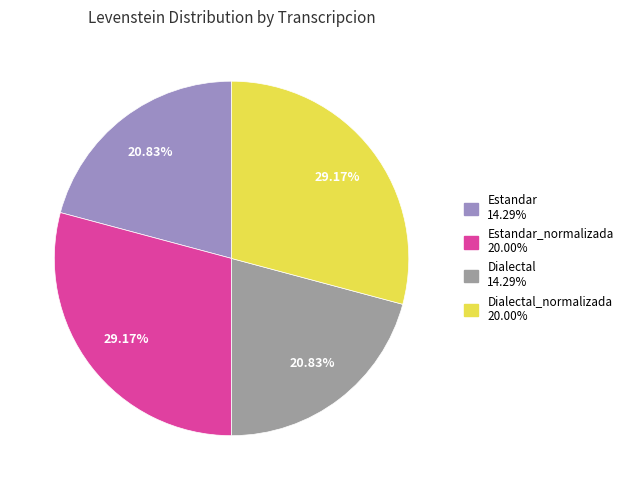

To the nearest percent, what is the average slice percentage?

25%